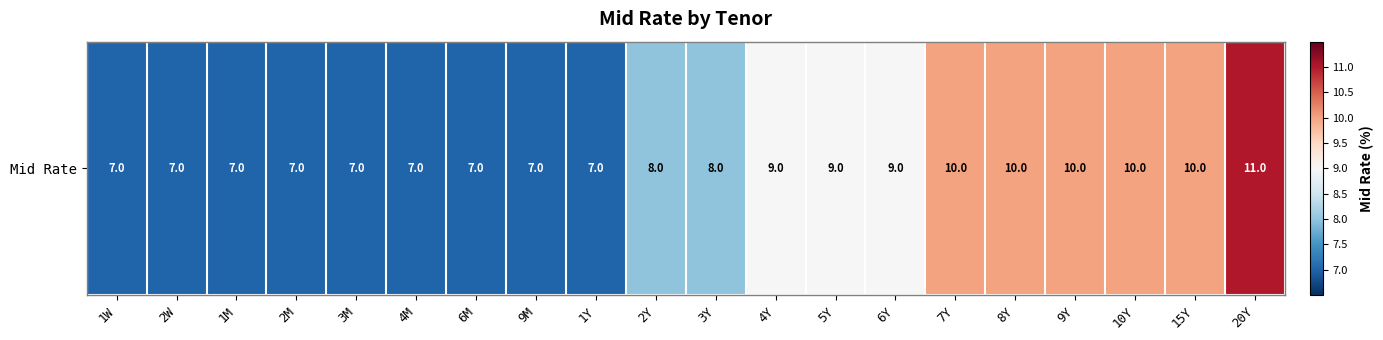

What is the greatest value displayed?

11